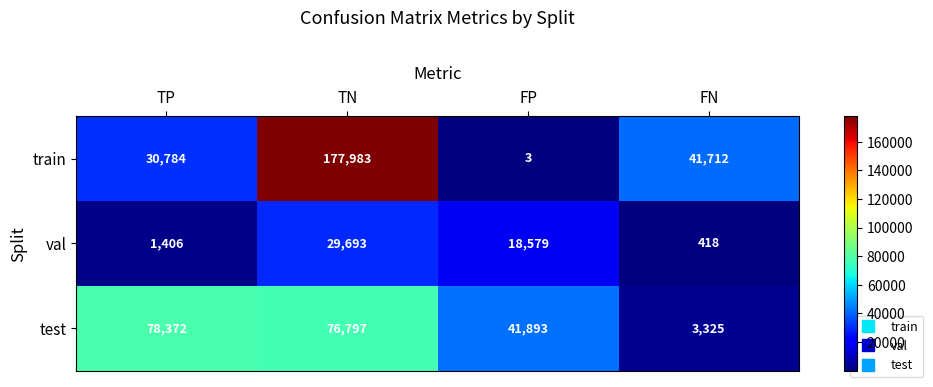

What is the difference between the highest and lowest values at FP?

41890